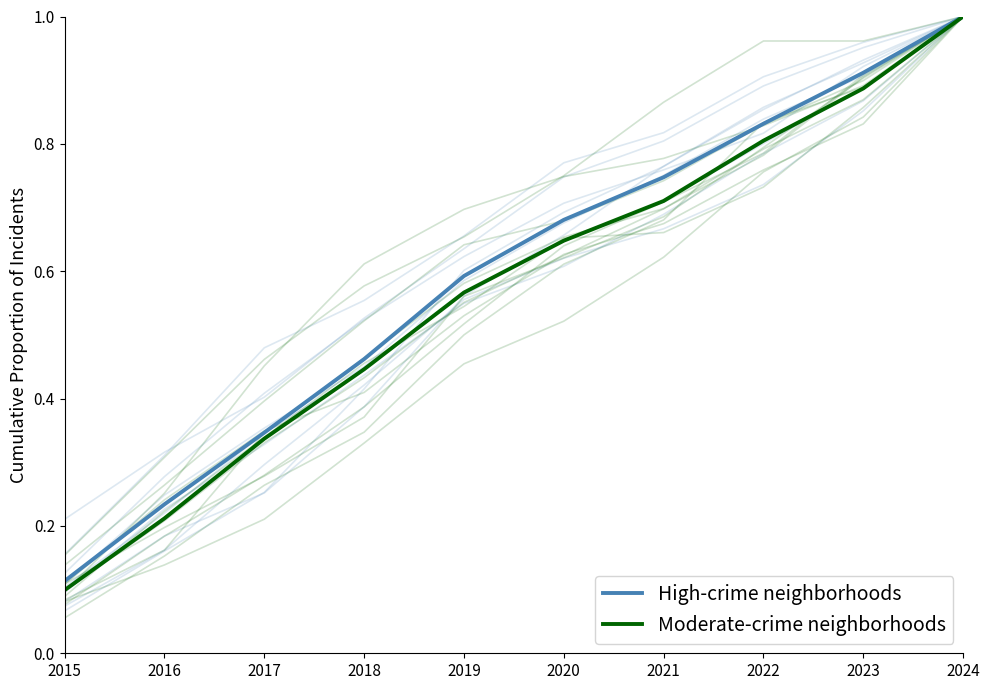

True or false: Moderate-crime neighborhoods and High-crime neighborhoods cross at least once.

False